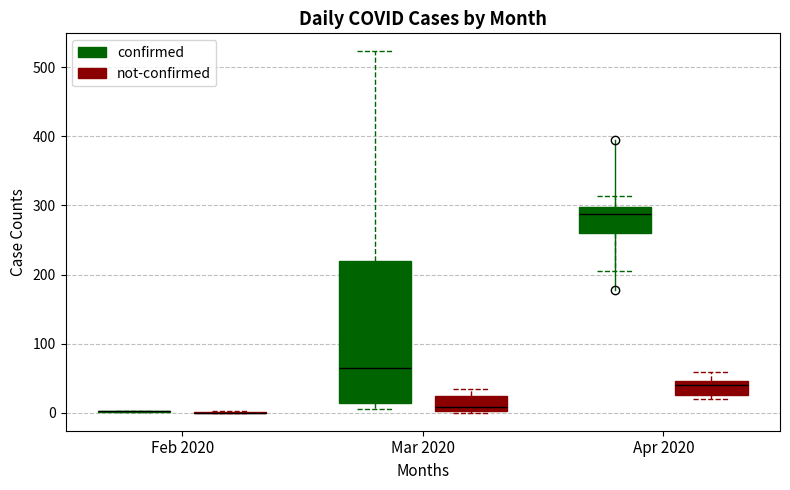

Reading left to right, read every box against the y-axis: the position of its median line, the range the box covers, and the ends of its whiskers. The values are not printed on the chart, so give them approximately, as read against the axis.

Feb 2020 (confirmed): box collapsed to a line at 0, whiskers 0 to 0
Feb 2020 (not-confirmed): box collapsed to a line at 0, whiskers 0 to 0
Mar 2020 (confirmed): median 60, box 10 to 220, whiskers 10 (just below the box's lower edge) to 520
Mar 2020 (not-confirmed): median 10, box 0 to 20, whiskers 0 to 30
Apr 2020 (confirmed): median 290, box 260 to 300, whiskers 210 to 310
Apr 2020 (not-confirmed): median 40, box 30 to 50, whiskers 20 to 60